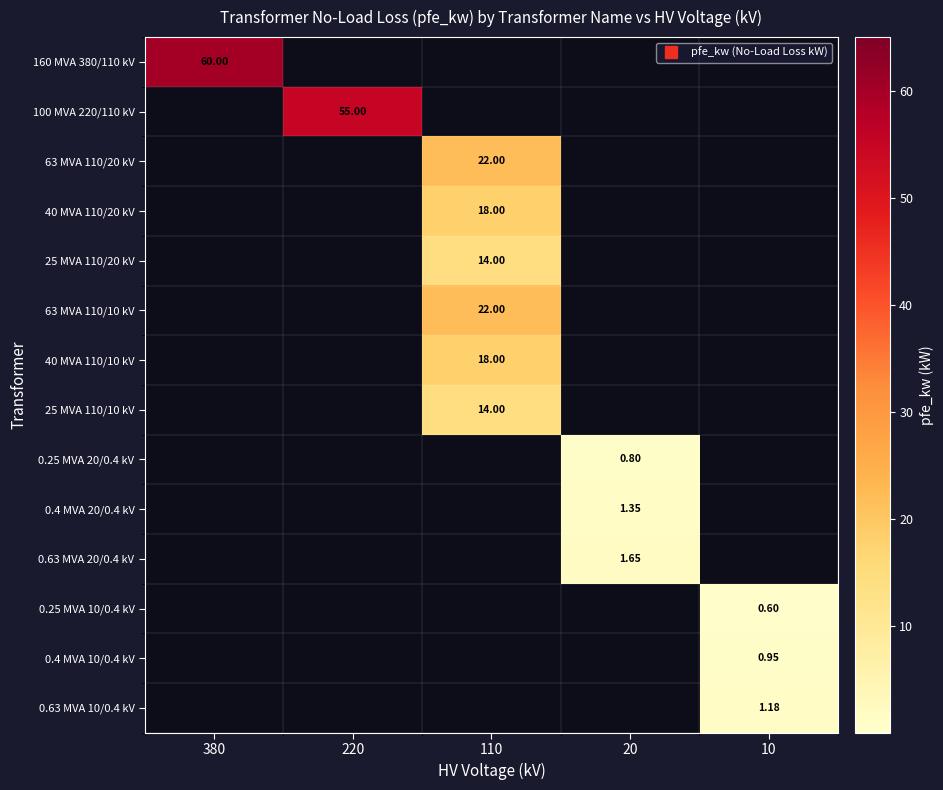

Between 220 and 20, which series saw the biggest shift?

100 MVA 220/110 kV